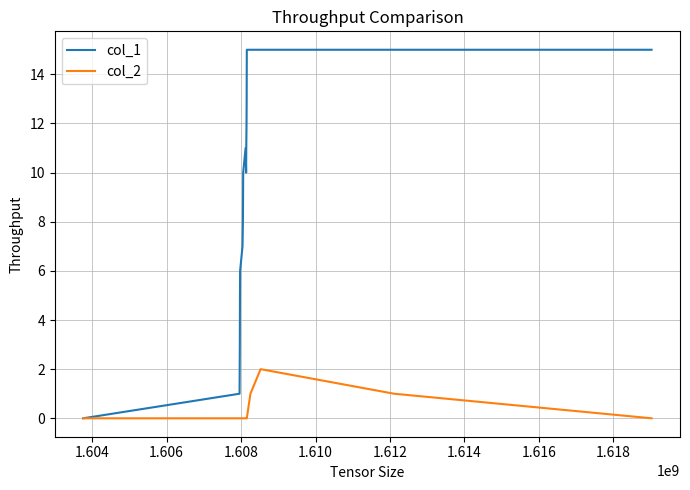

Which series has the largest range (max minus min)?

col_1